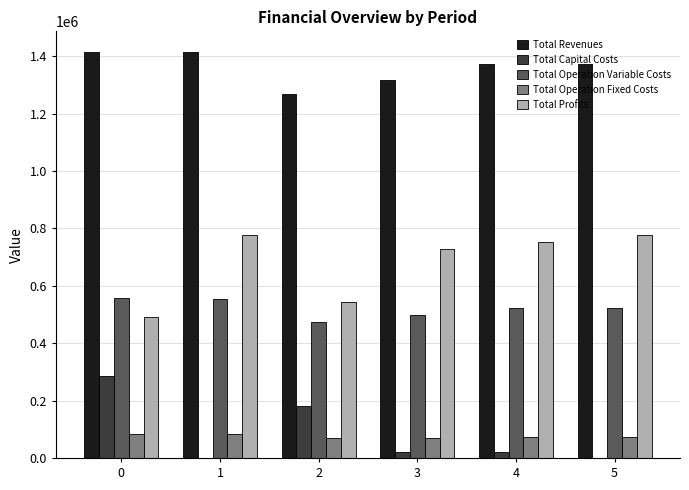

Is the value of Total Profits at 2 greater than the value of Total Operation Variable Costs at 2?

Yes